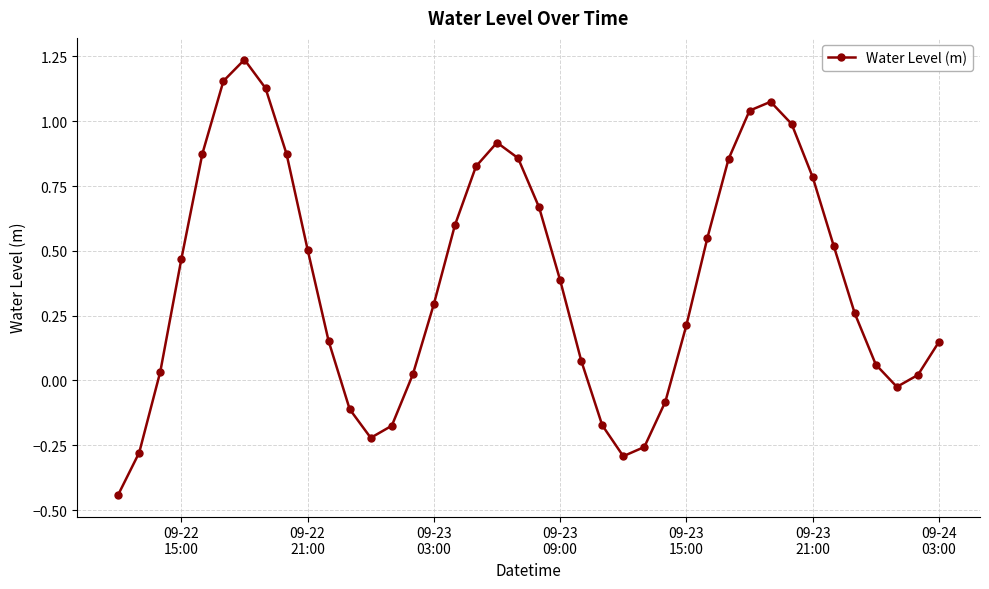

What is the sum of all values?

15.5